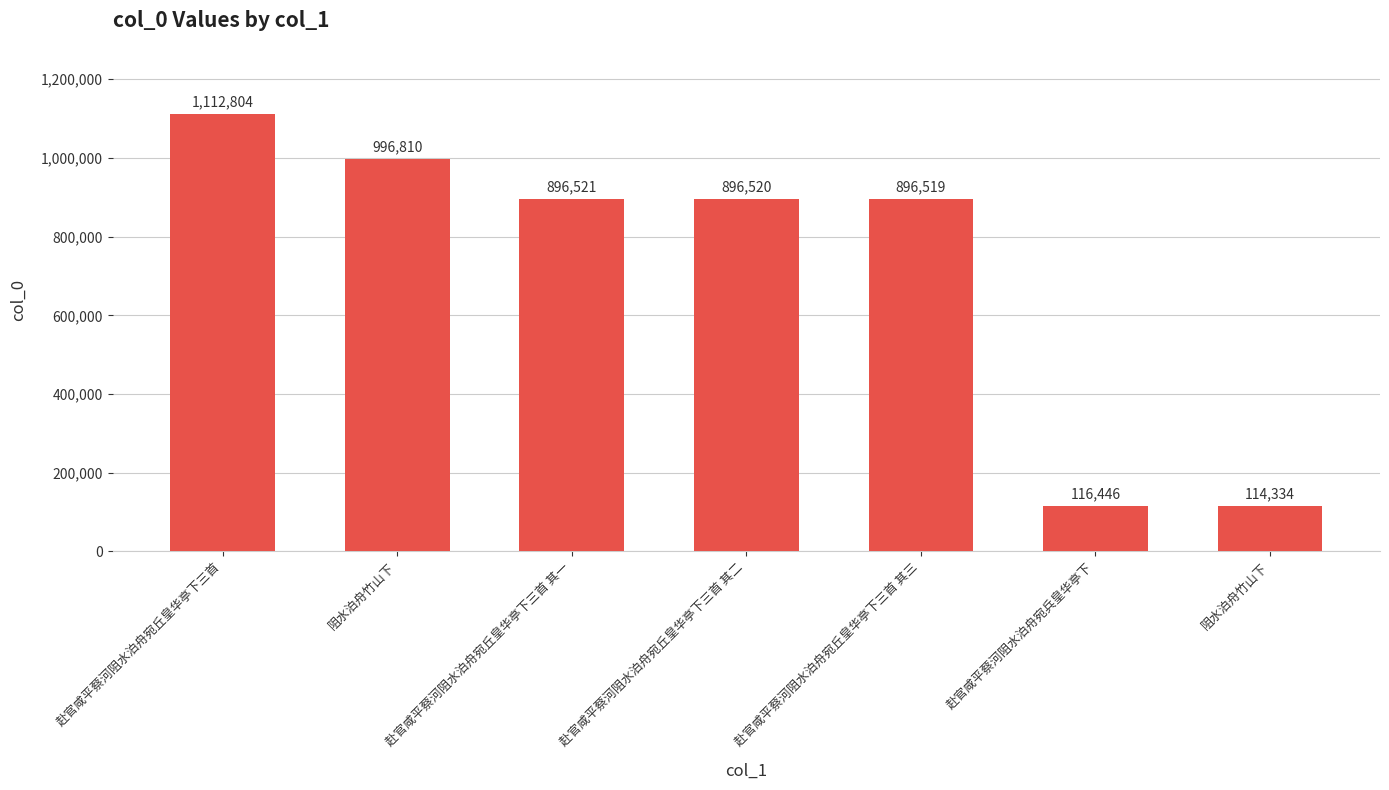

How many bars are there in total?

7